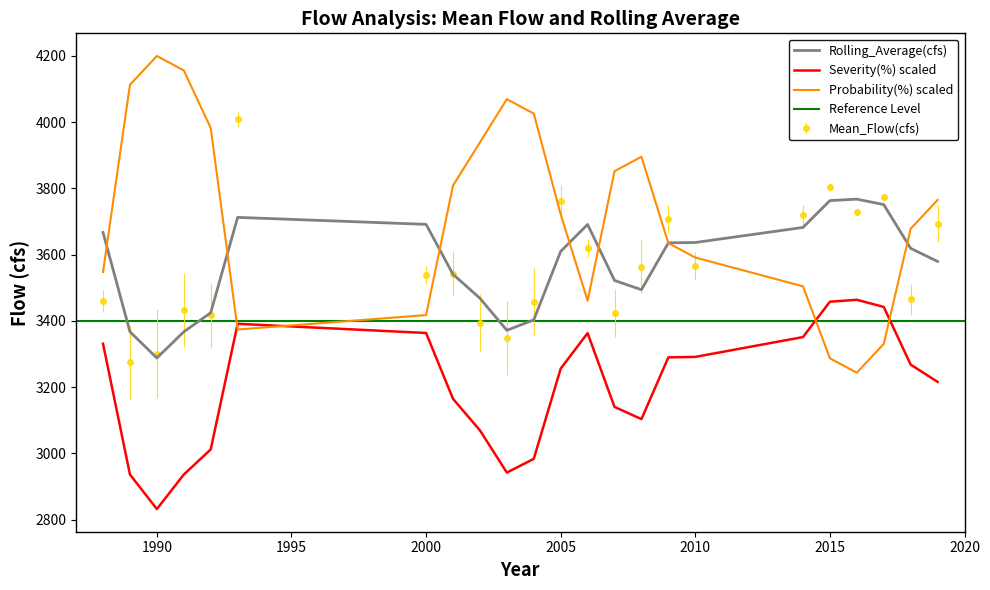

The value of Rolling_Average(cfs) at 2014 is 1207.3. True or false?

False